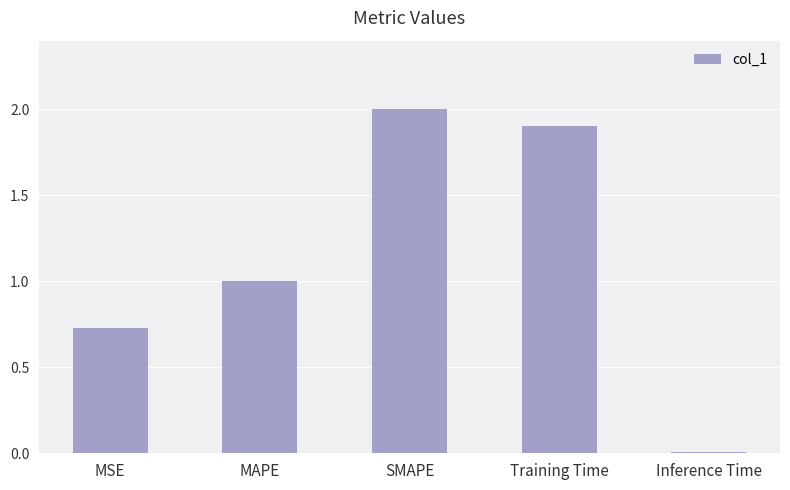

List the labels in order of value, smallest first.

Inference Time, MSE, MAPE, Training Time, SMAPE